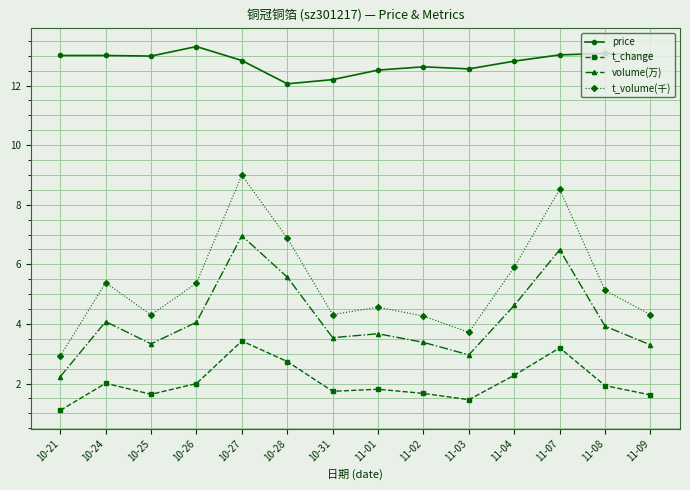

Is the value of price at 10-24 greater than the value of t_change at 10-28?

Yes